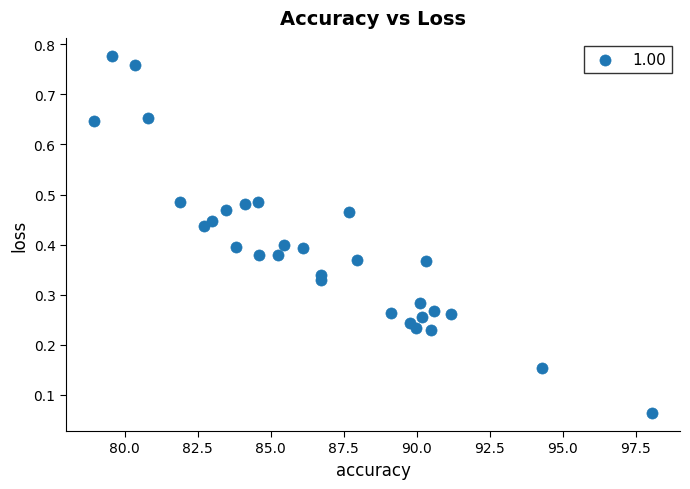

What is the range of X values (max minus min)?

19.1